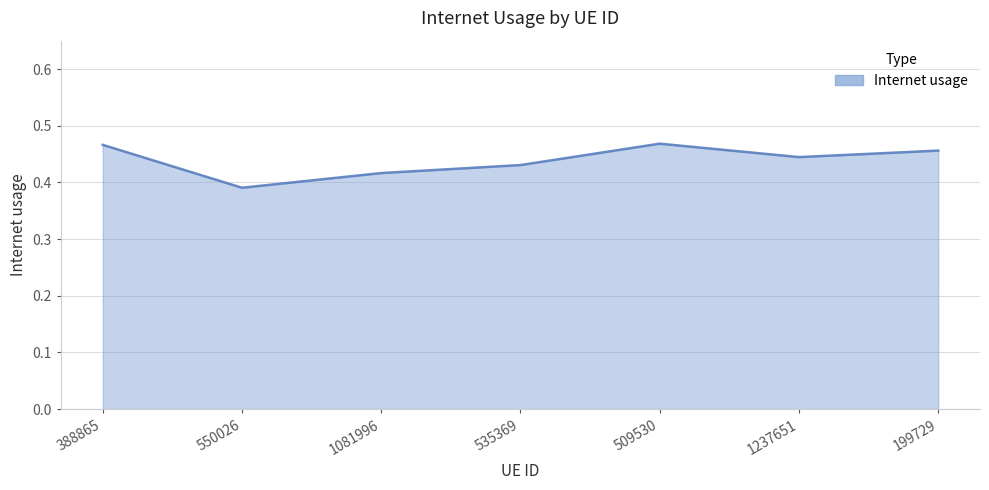

The chart shows a value of 0.1 at 1237651. True or false?

False